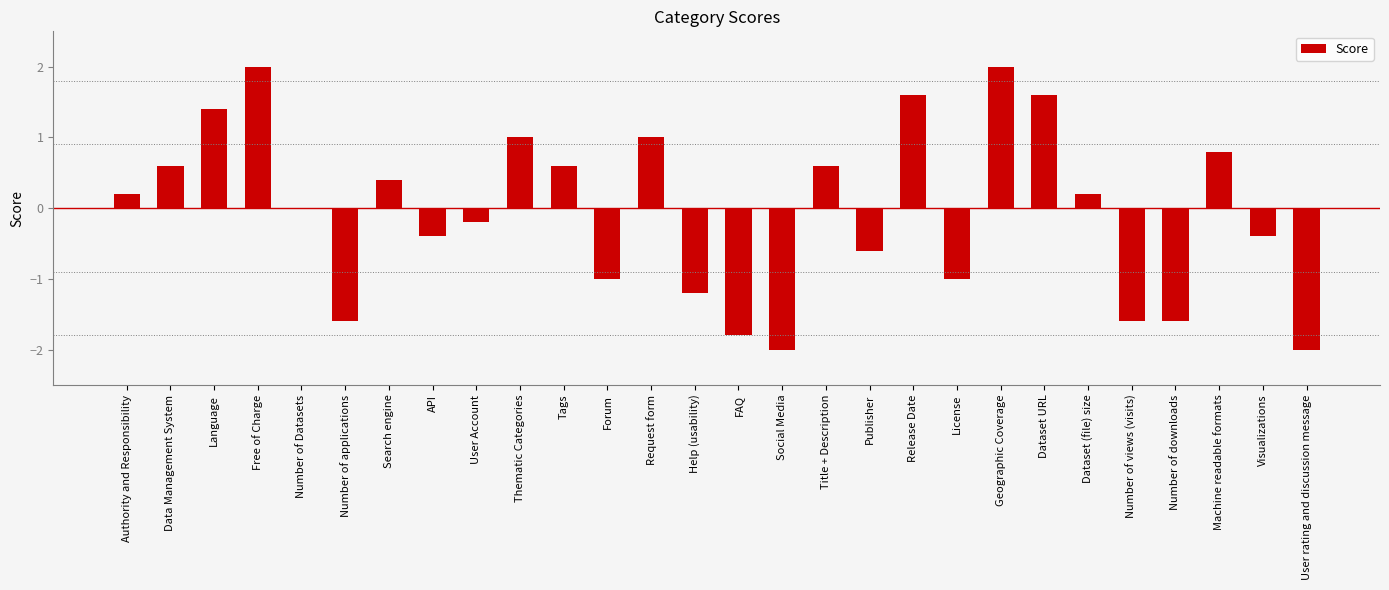

The value at Forum is -1.0. True or false?

True